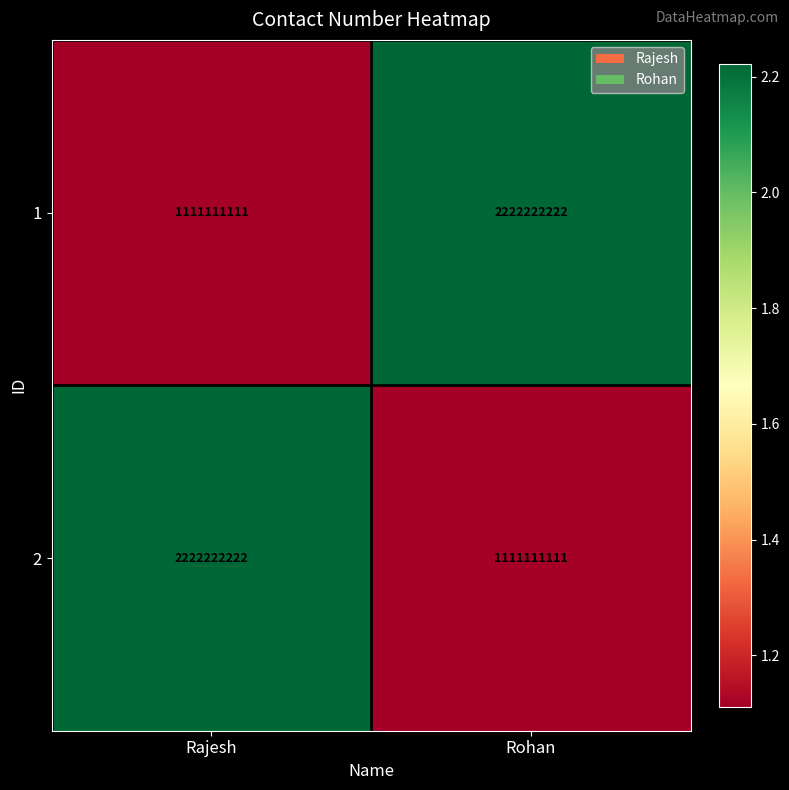

What is the spread (max minus min) of values at Rohan?

1111111111